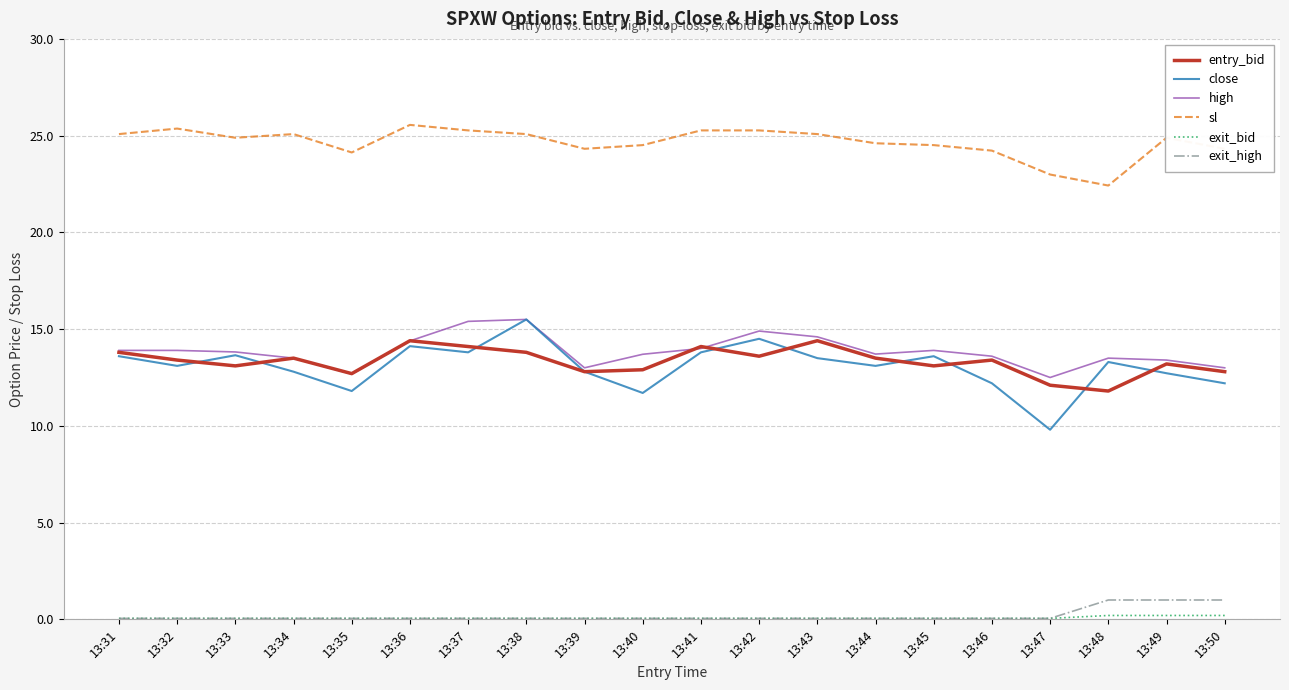

True or false: high and sl cross at least once.

False